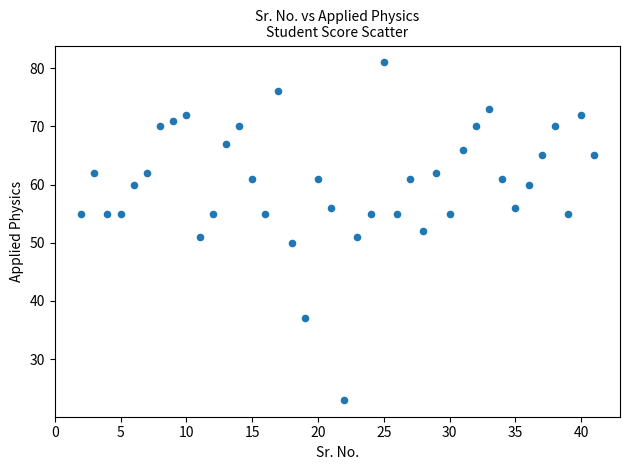

What is the range of Y values (max minus min)?

58